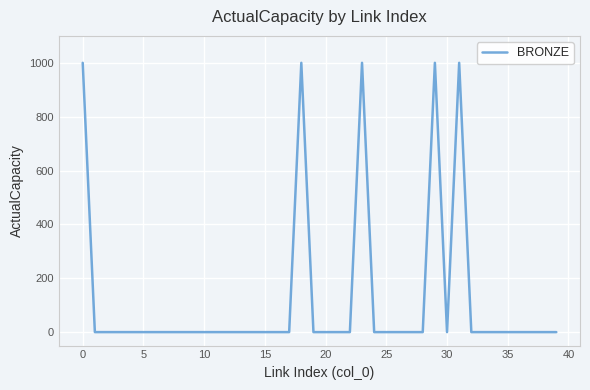

What is the greatest value displayed?

1000